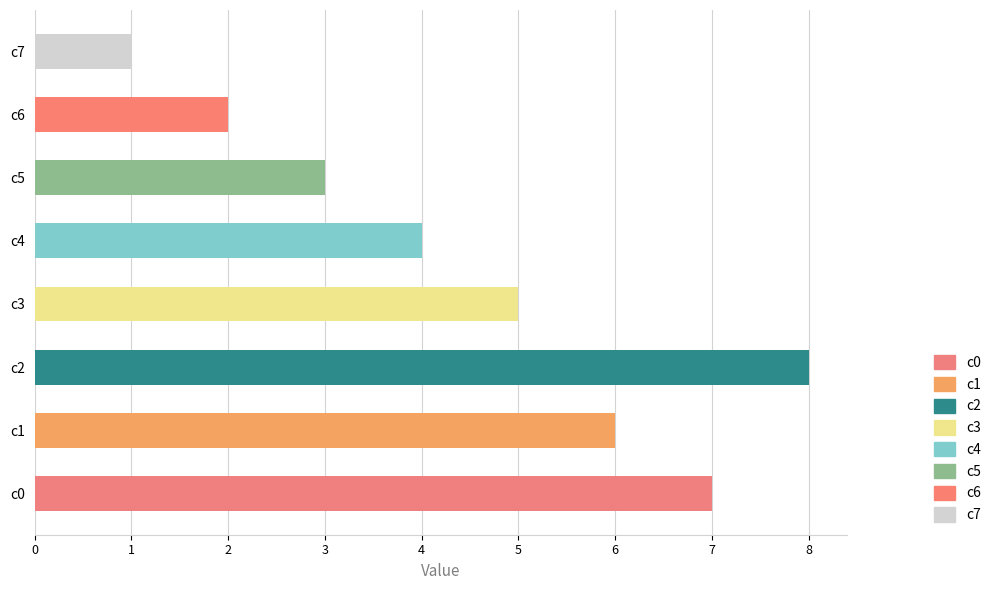

How many data points does each series have?

8